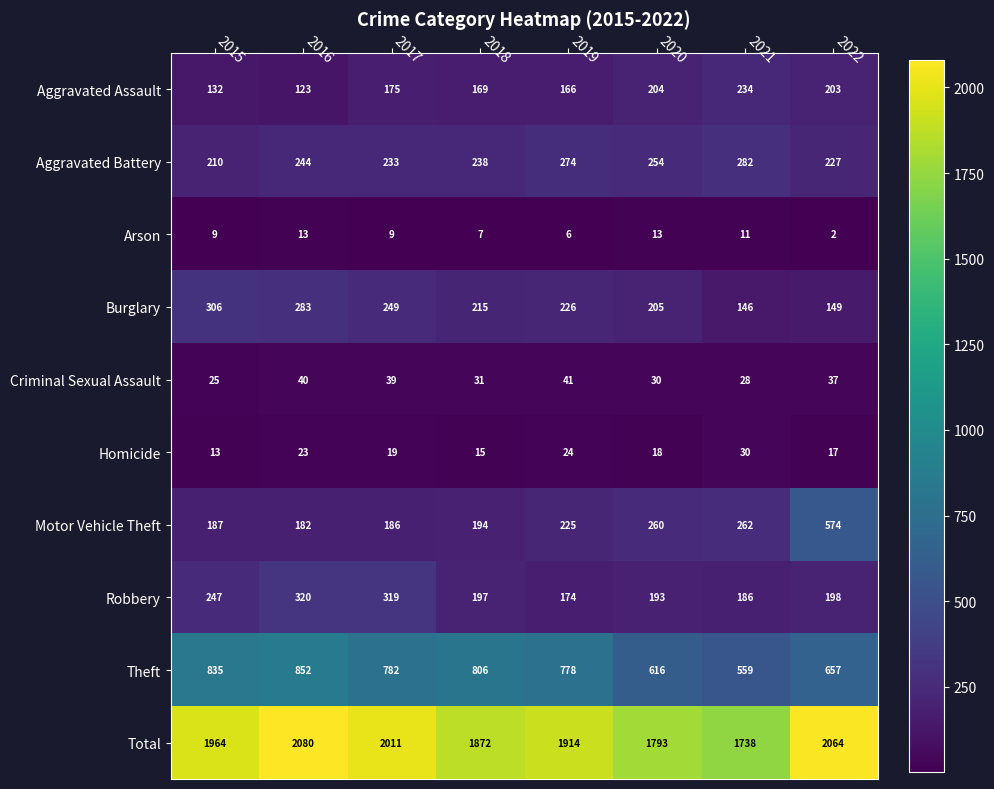

At which category does the chart reach its peak across all series?

2016